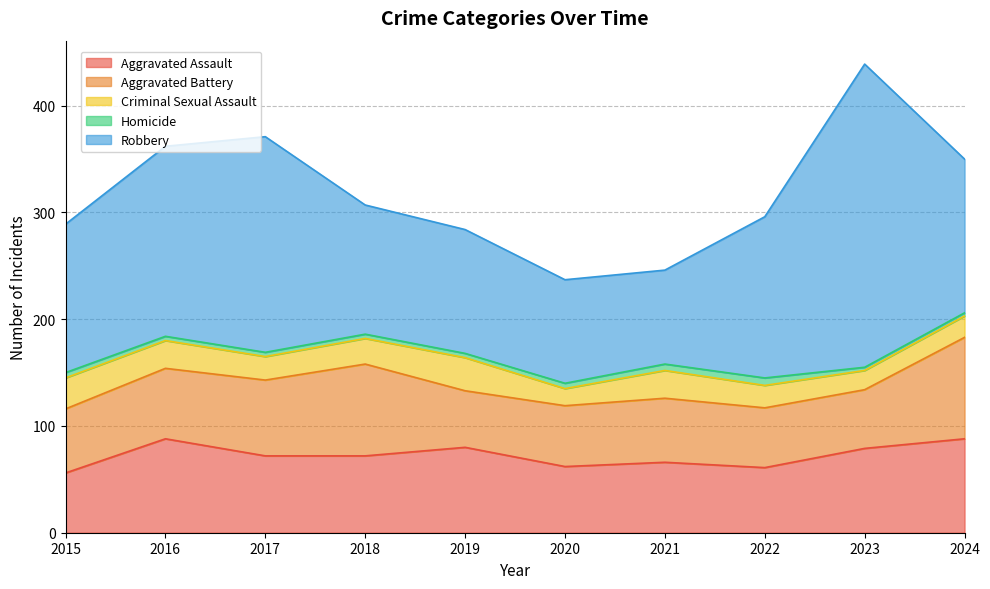

The value of Aggravated Battery at 2023 is 55. True or false?

True